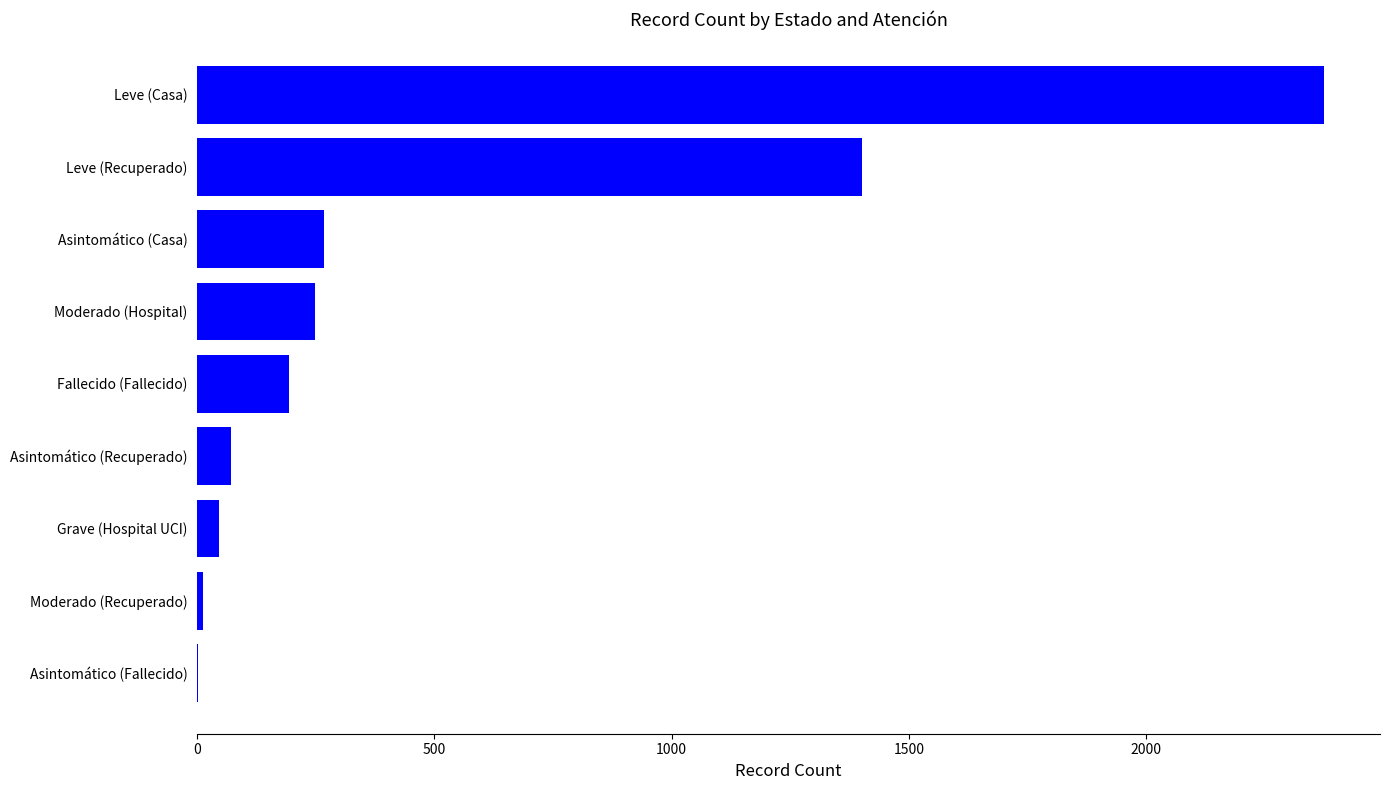

The value at Leve (Casa) is 3249. True or false?

False